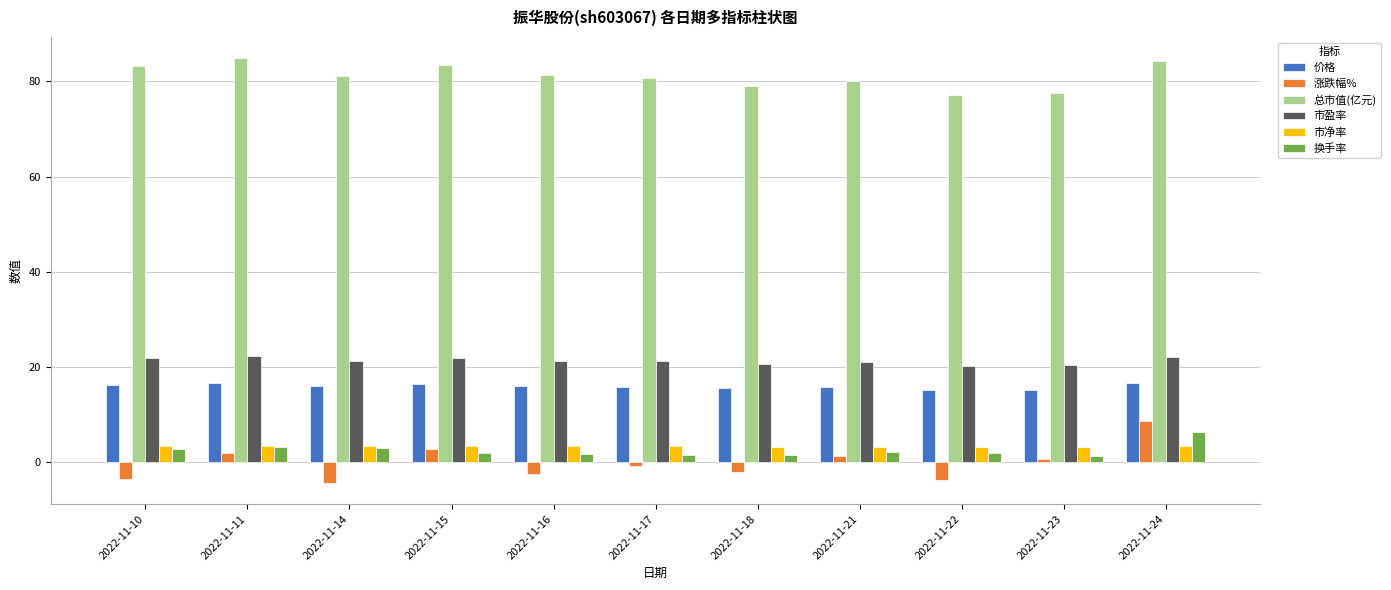

Is it true that 市盈率 equals 21.8 at 2022-11-10?

True